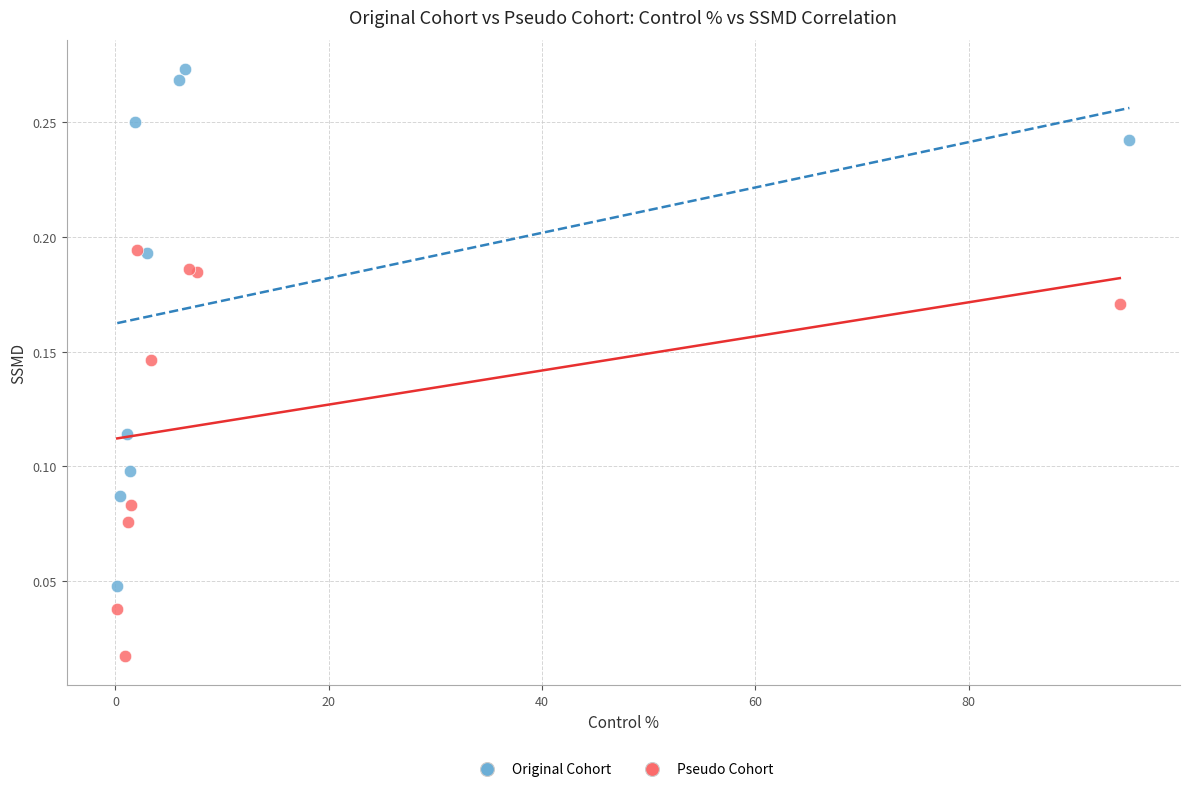

Which series reaches the maximum Y coordinate?

Original Cohort